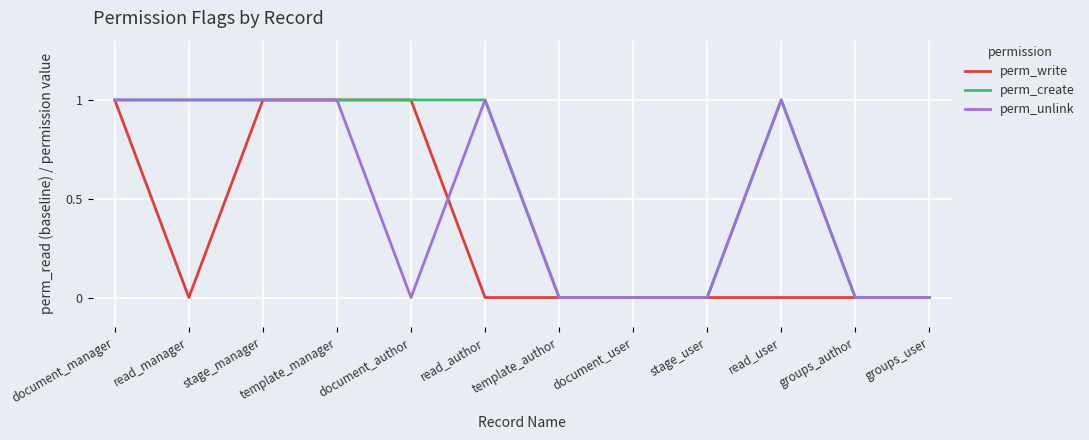

Is the value of perm_write at read_author greater than the value of perm_create at template_manager?

No